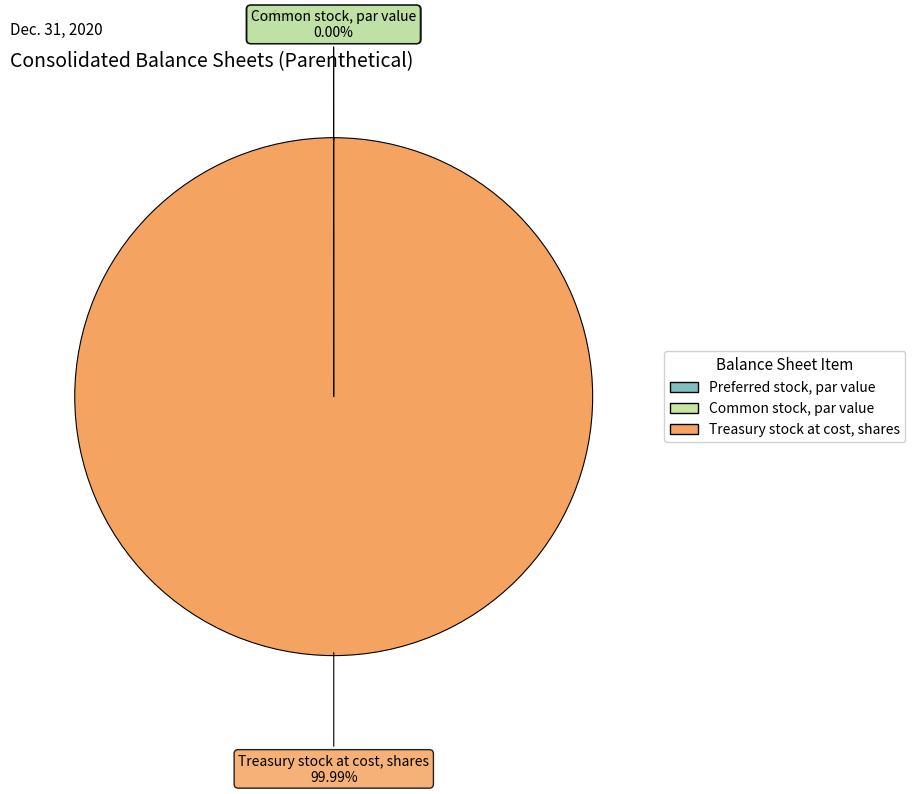

Which slice represents more than half of the pie?

Treasury stock at cost, shares